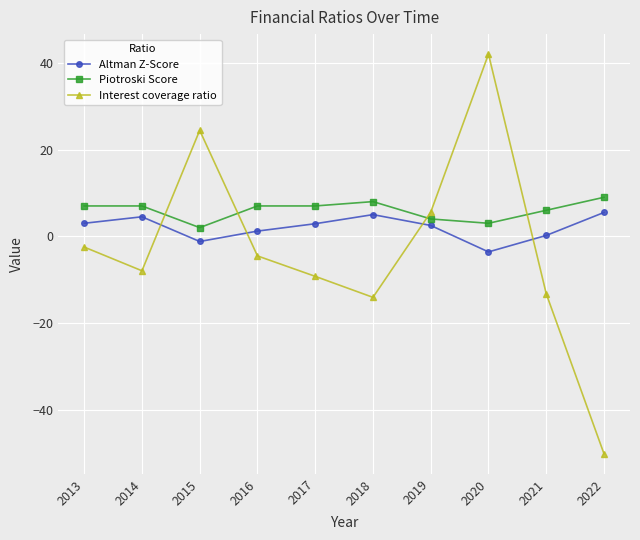

Is the value of Interest coverage ratio at 2014 greater than the value of Piotroski Score at 2015?

No